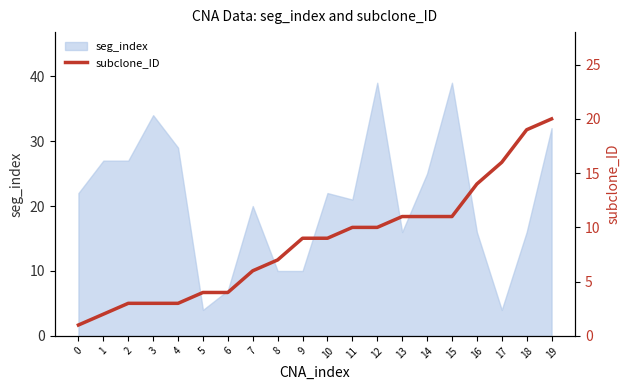

True or false: seg_index has a value of 15 at 4.

False